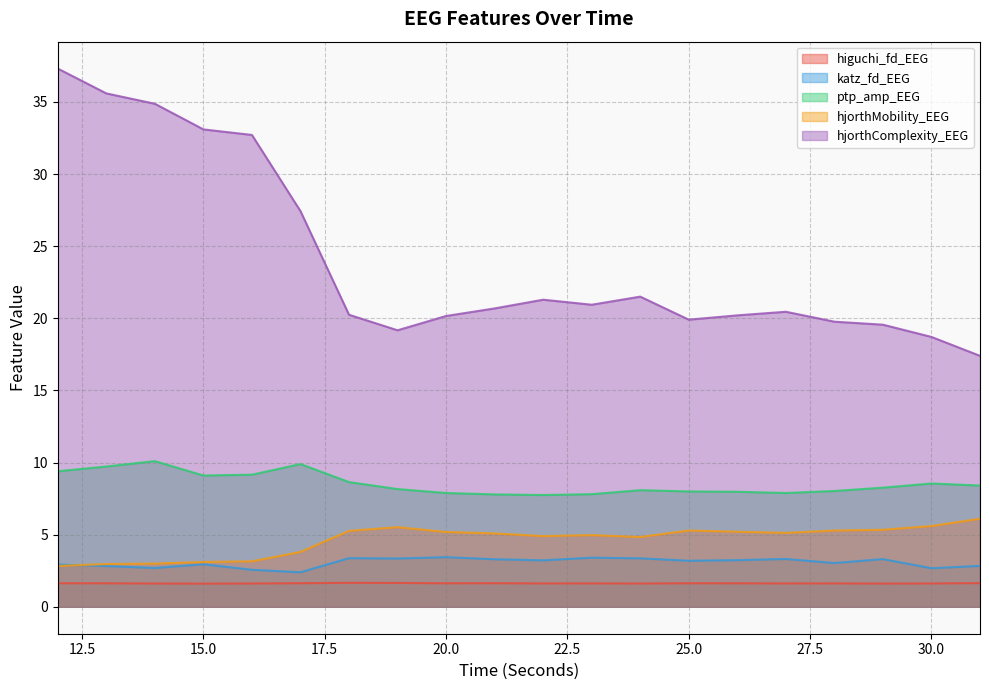

How many values in the hjorthMobility_EEG series exceed 5?

11